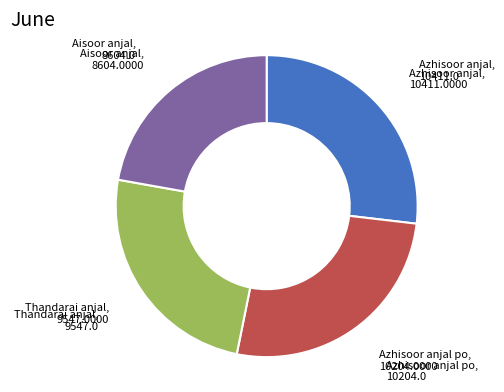

Count the number of slices in the pie.

4